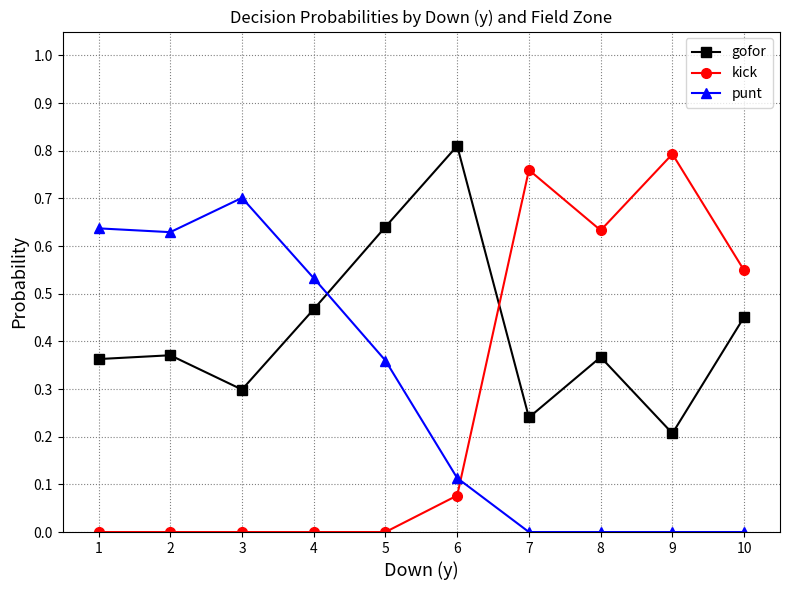

Rank the series at 10 from highest to lowest value.

kick, gofor, punt